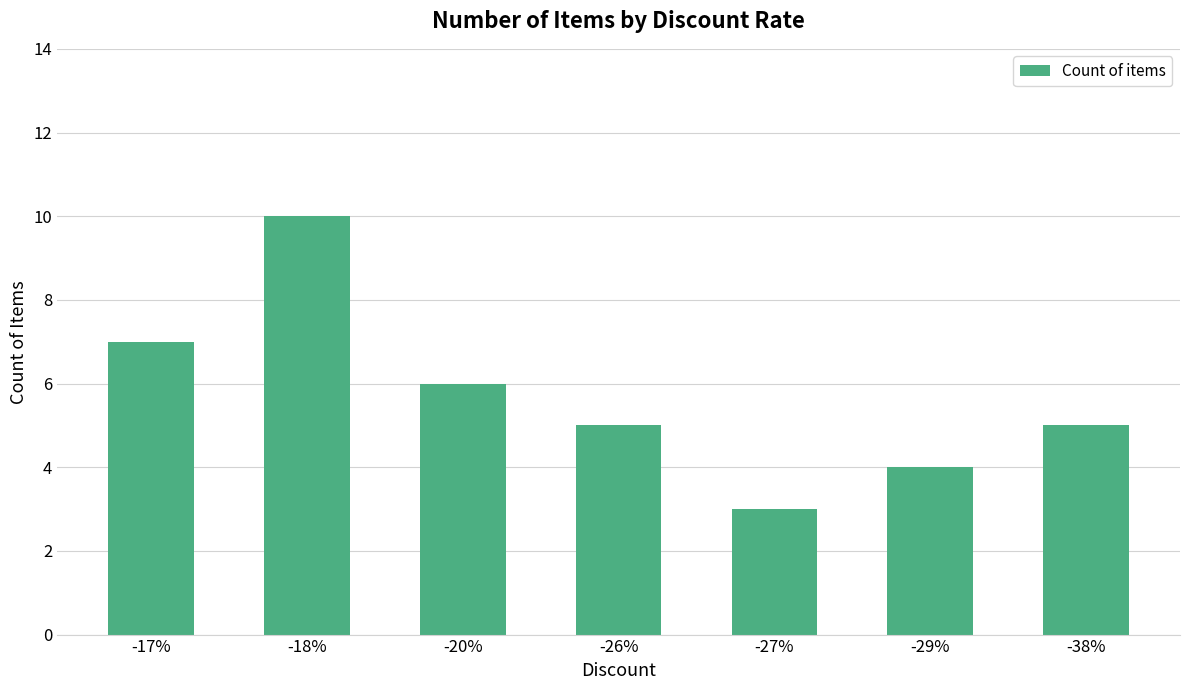

Reading left to right, what are all the values shown in this chart?

7	10	6	5	3	4	5